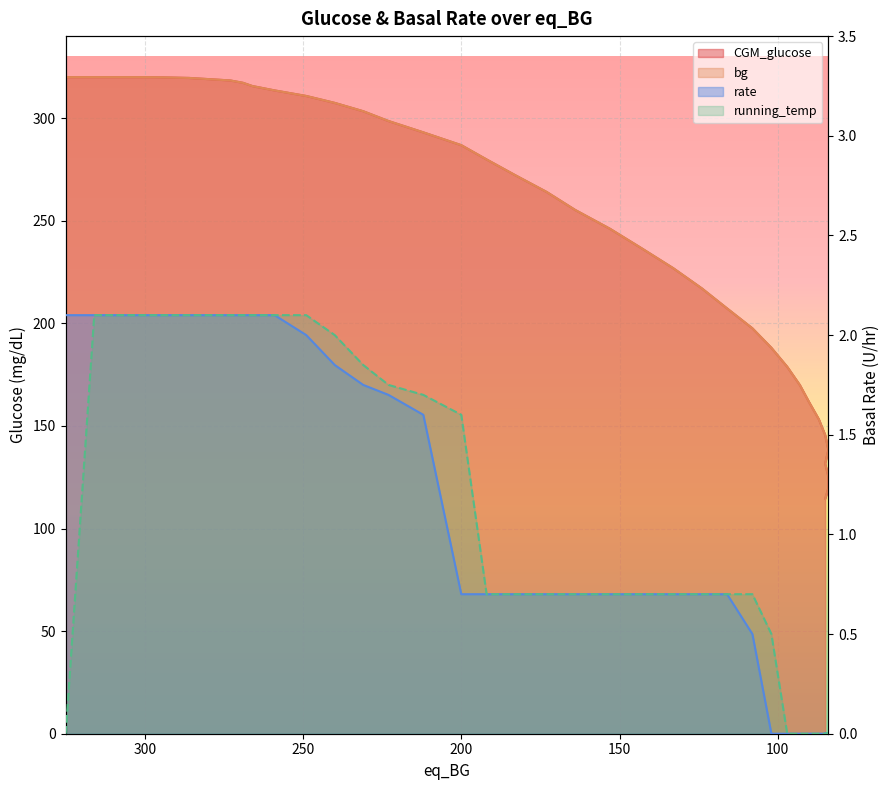

What is the value of the rate point at the 28th from the left?

0.7